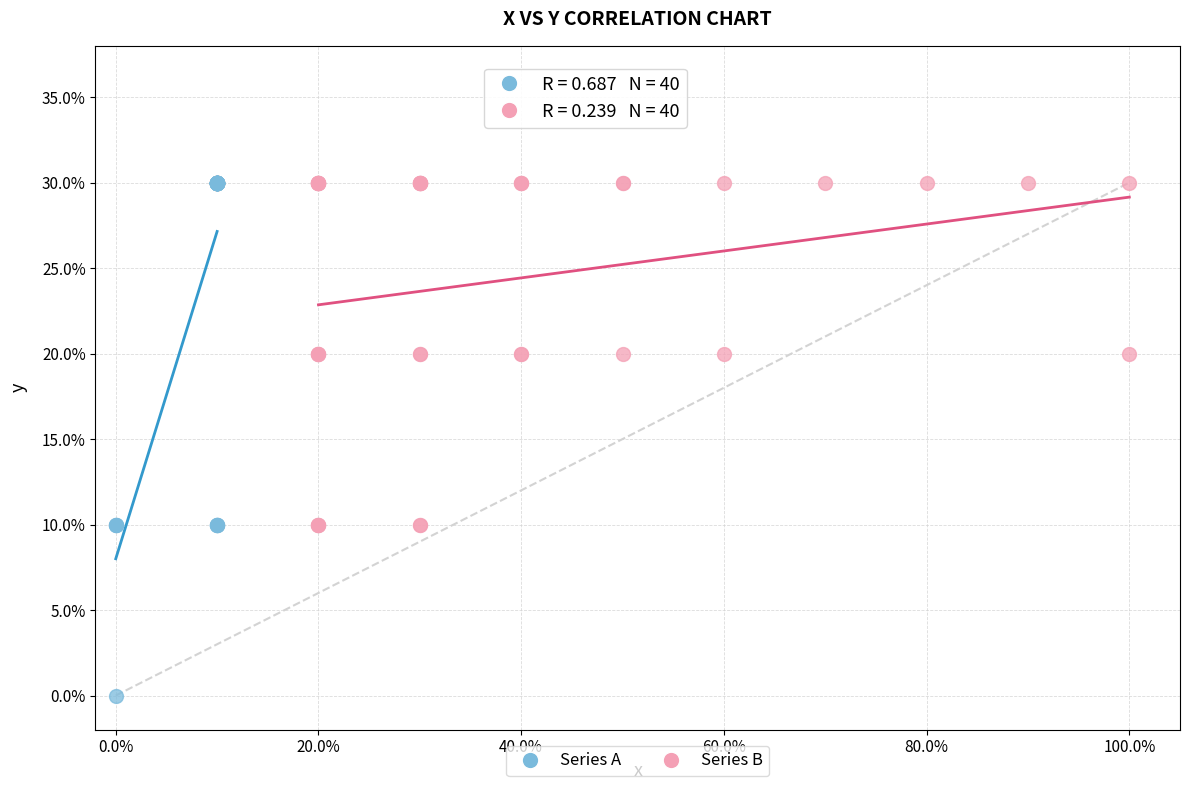

What are all the series names shown in the legend?

Series A, Series B